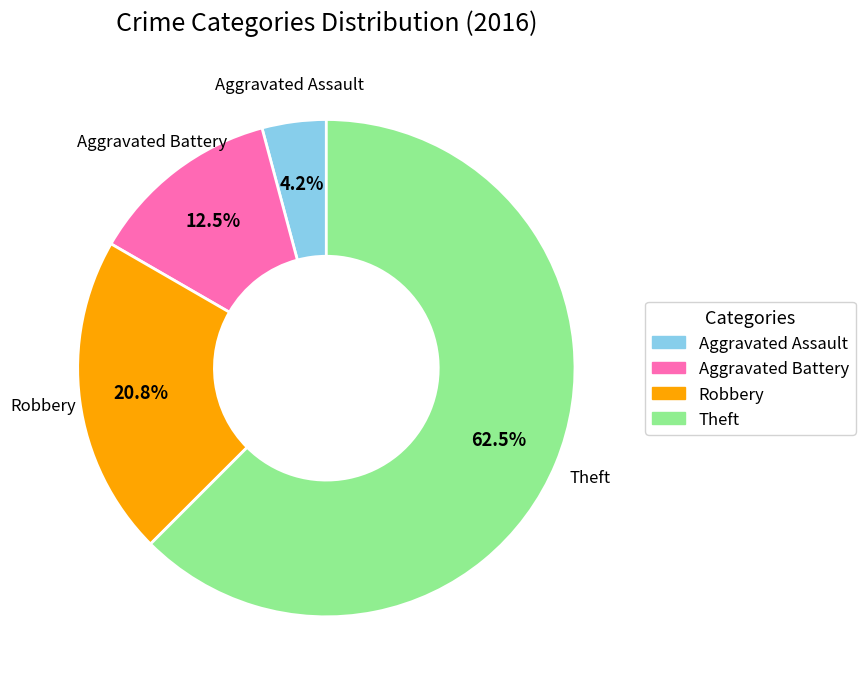

Combined, do Robbery and Theft account for over 50%?

Yes